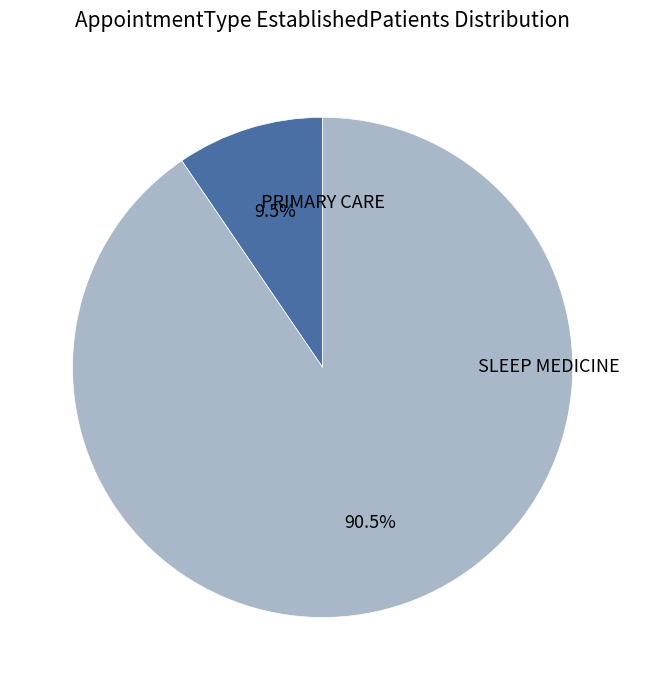

To the nearest percent, what is the combined percentage of SLEEP MEDICINE and PRIMARY CARE?

100%